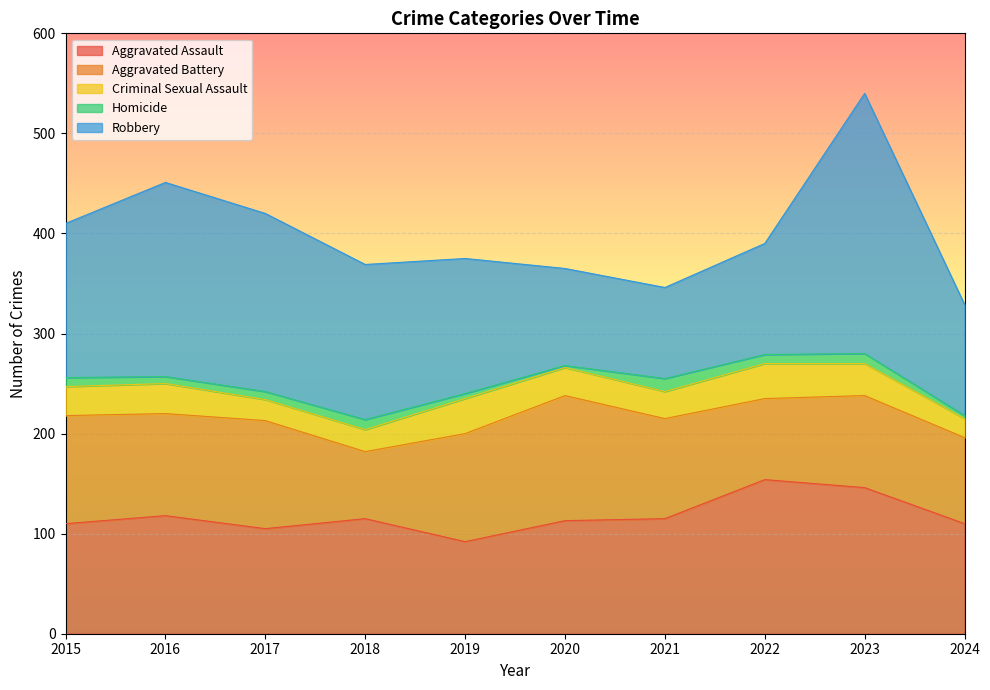

How many lines are shown in the chart?

5